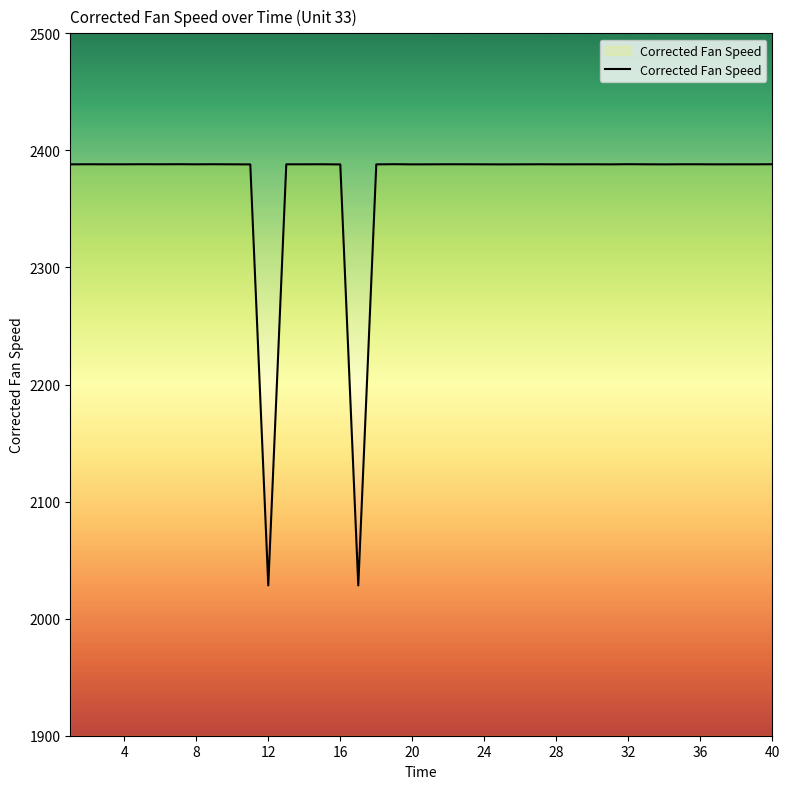

What is the minimum value shown in the chart?

2028.4